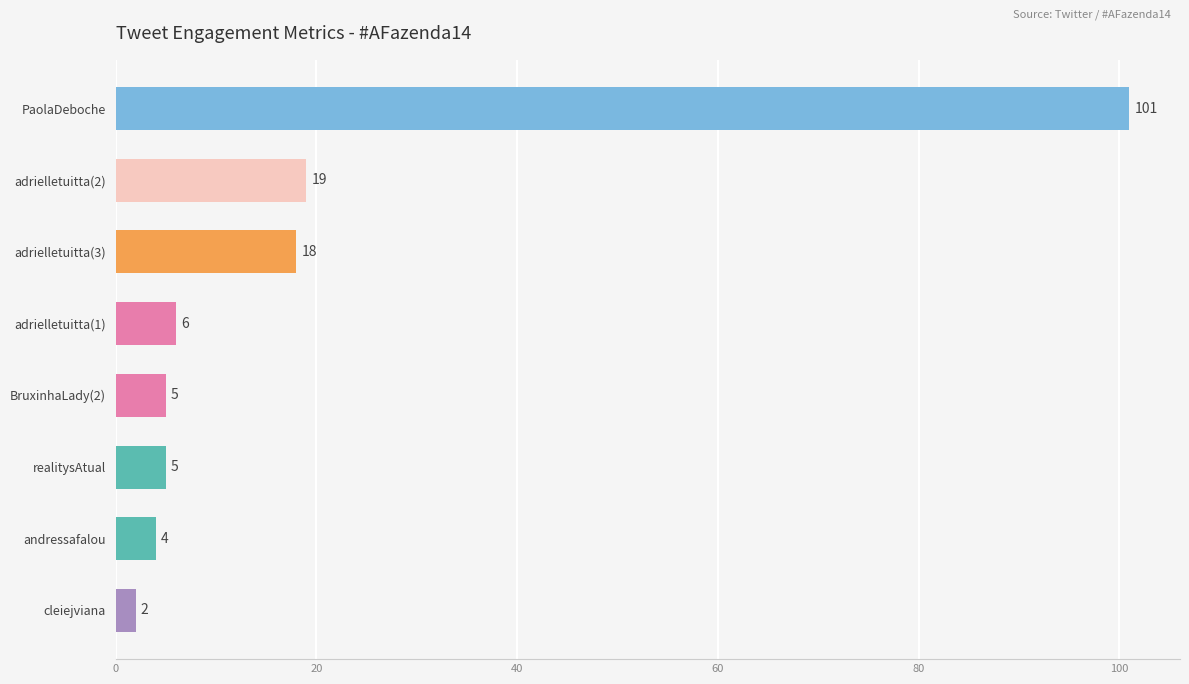

What is the difference between the second highest and minimum values?

17